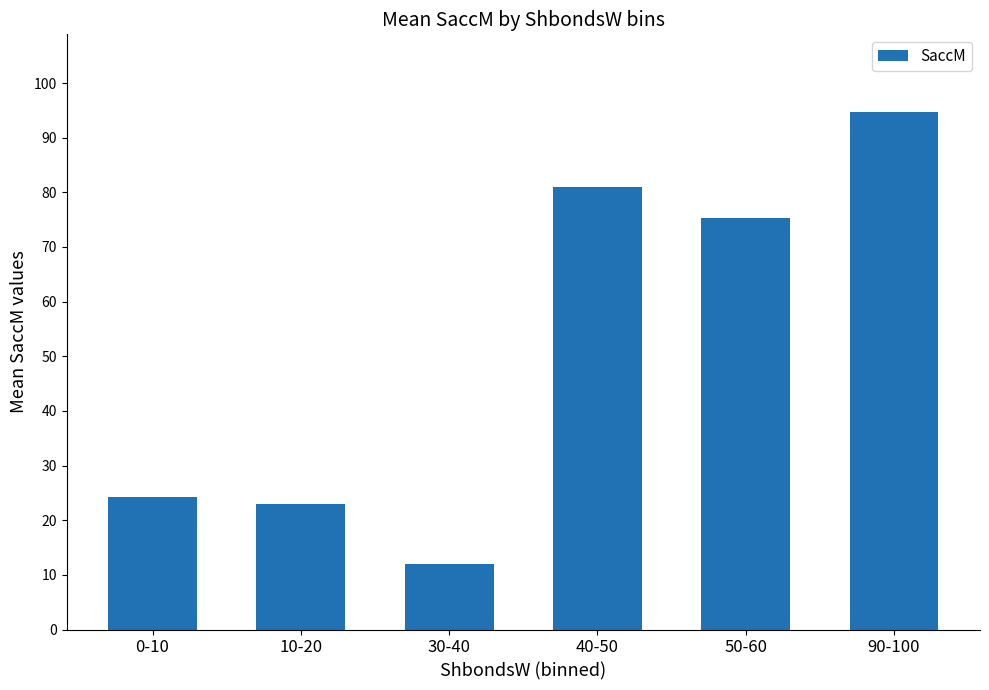

What is the value of the 1st bar from the left?

24.2